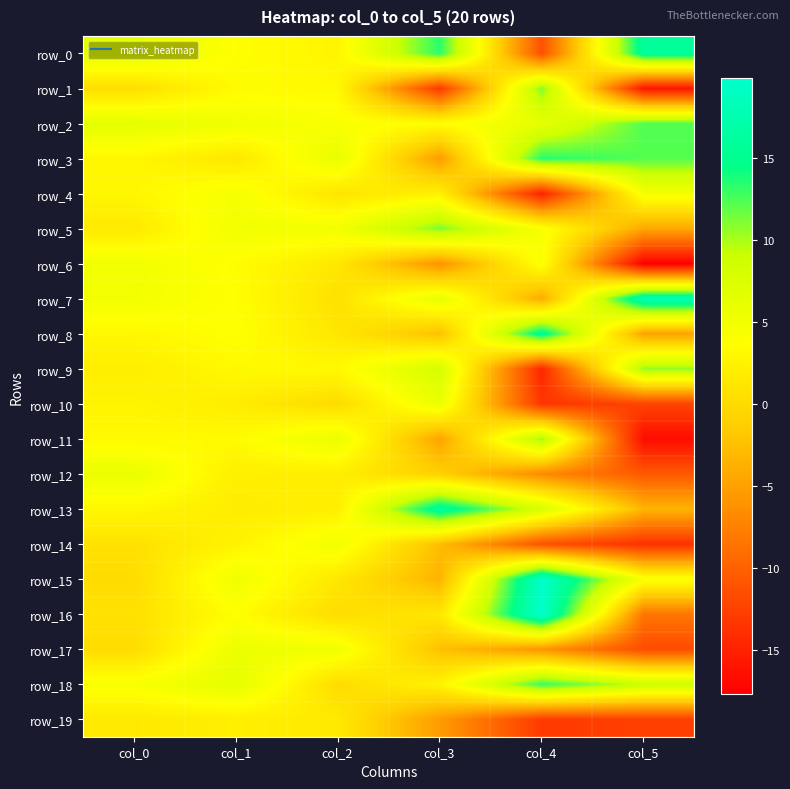

Which has a higher value, col_0 or col_2?

col_0